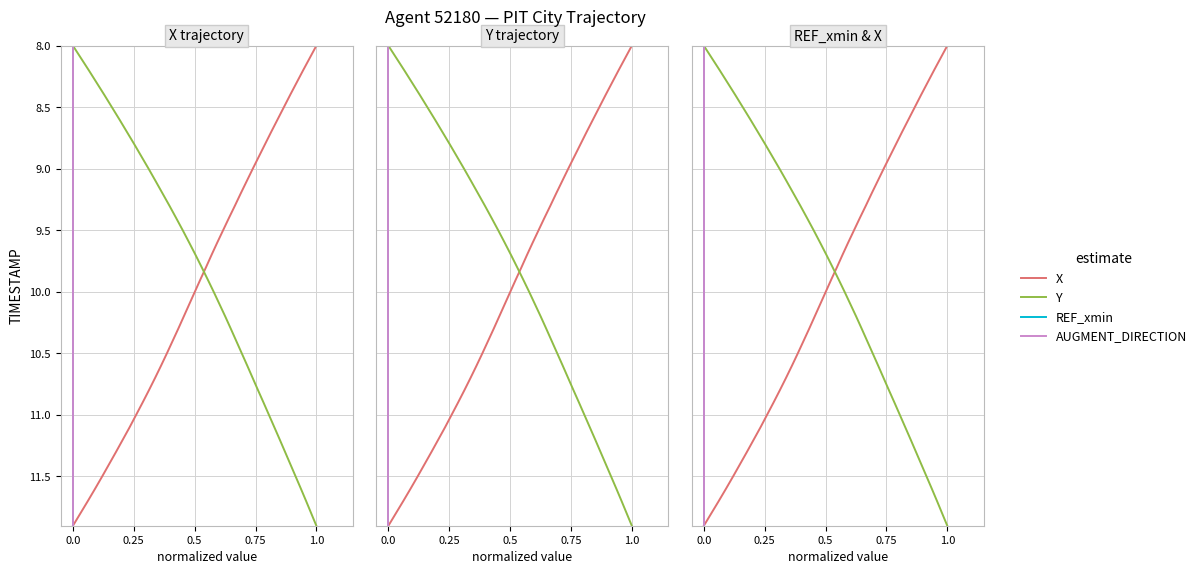

What is the difference between the REF_xmin values at 1.0 and 13?

0.9